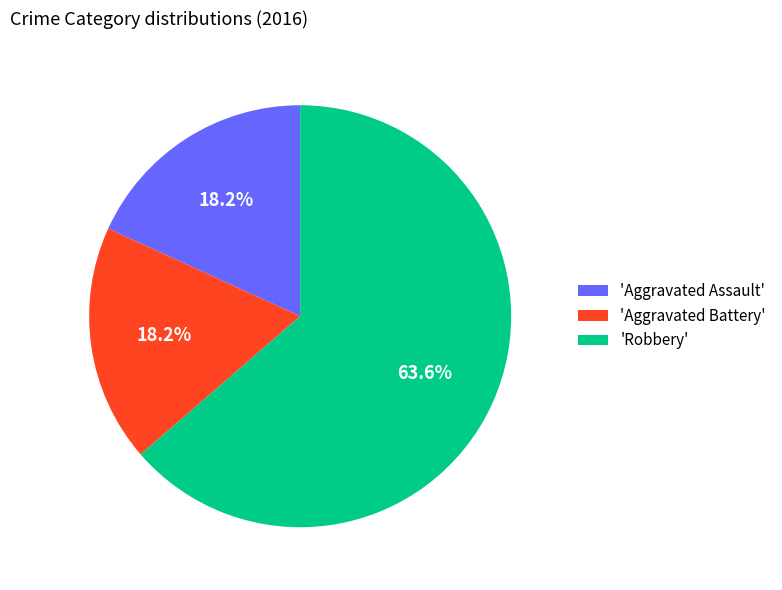

Which has a higher value, 'Aggravated Assault' or 'Robbery'?

'Robbery'